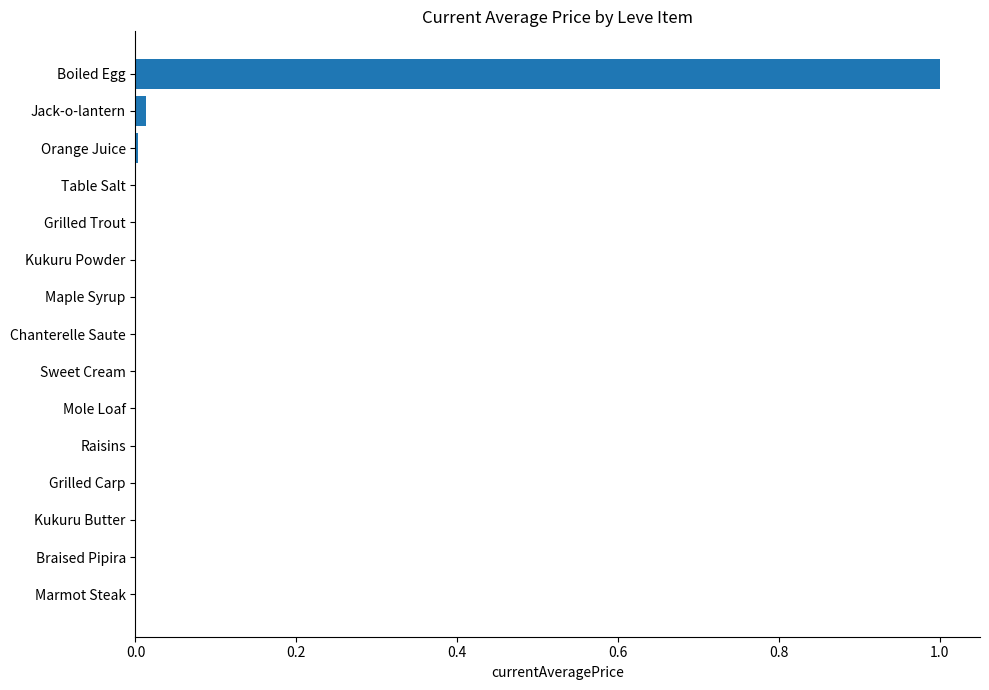

The value at Sweet Cream is 0.0. True or false?

True